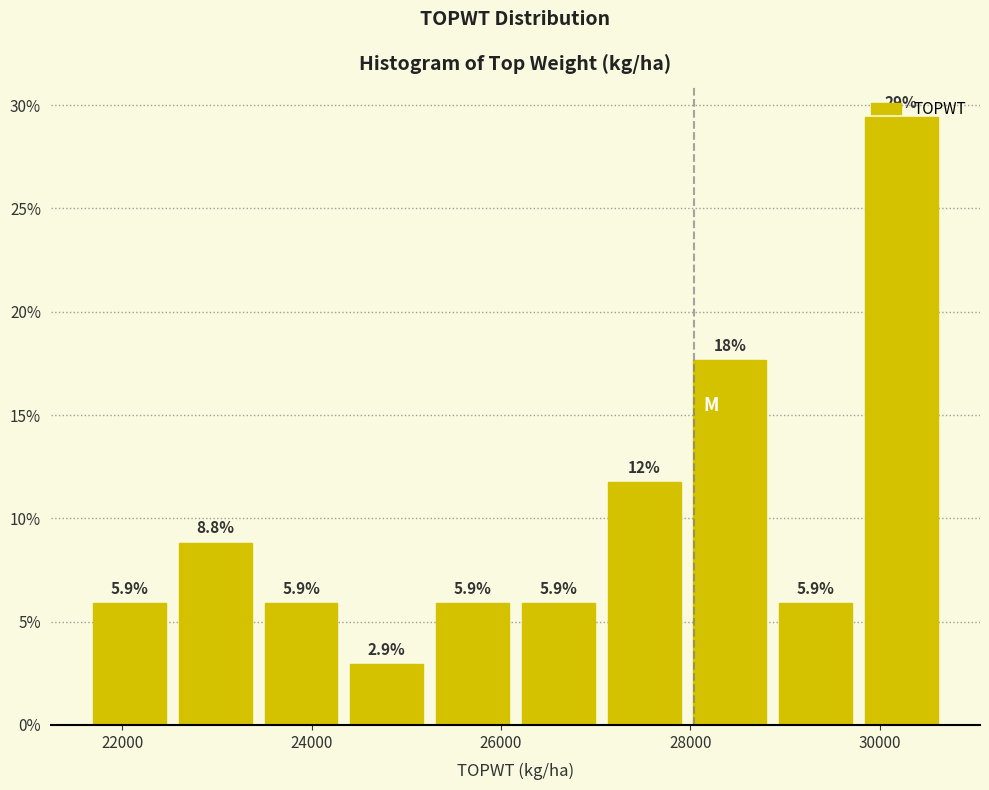

Which range on the x-axis has the tallest bar?

29800 to 30600